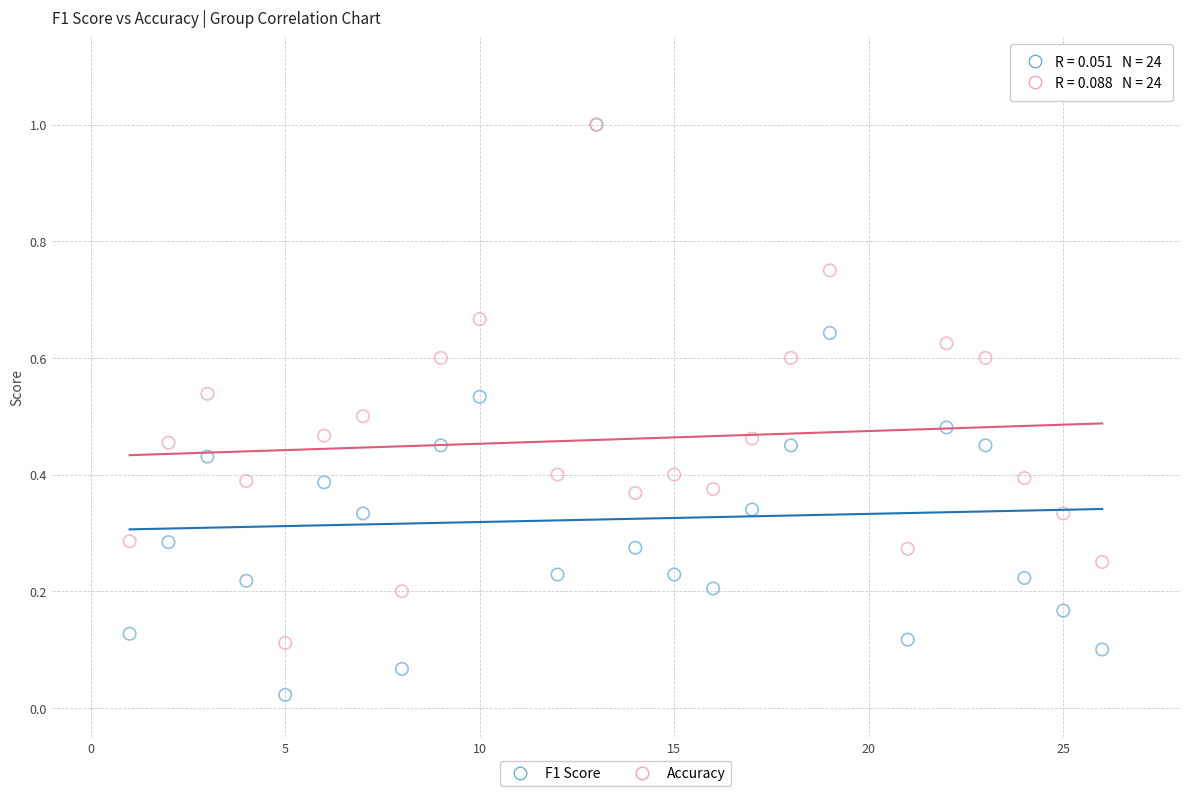

Which series has the largest Y range (max minus min)?

F1 Score